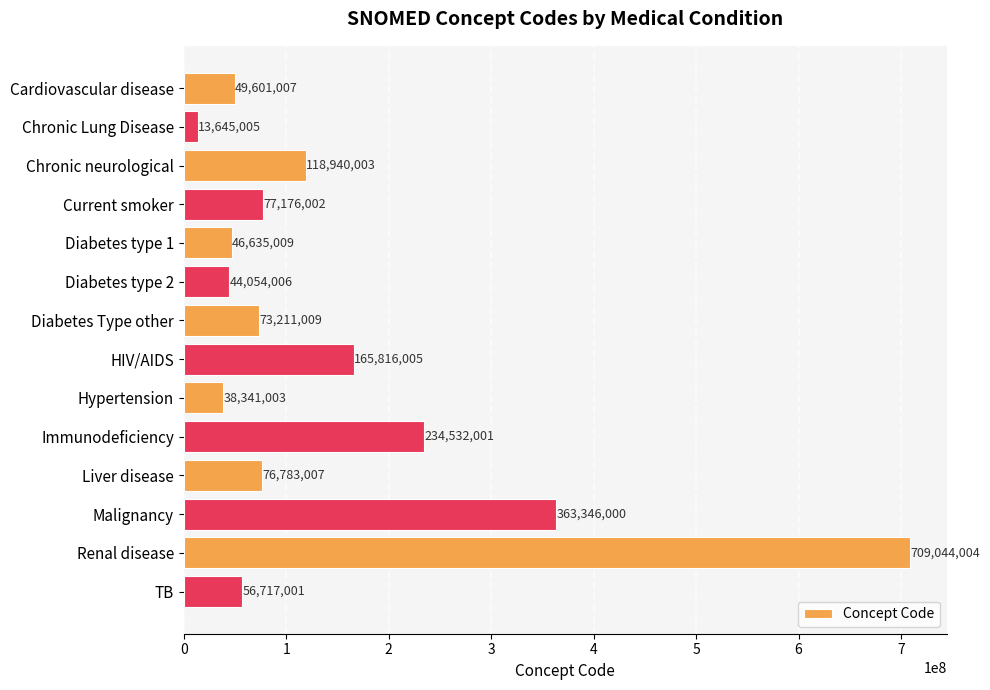

What is the sum of the values at Cardiovascular disease and Diabetes Type other?

122812016